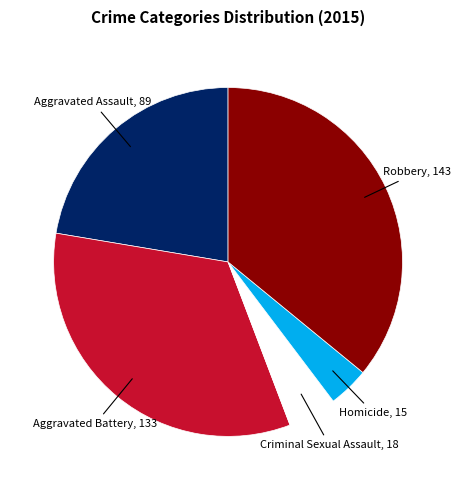

Is there any slice that represents more than half of the pie?

No